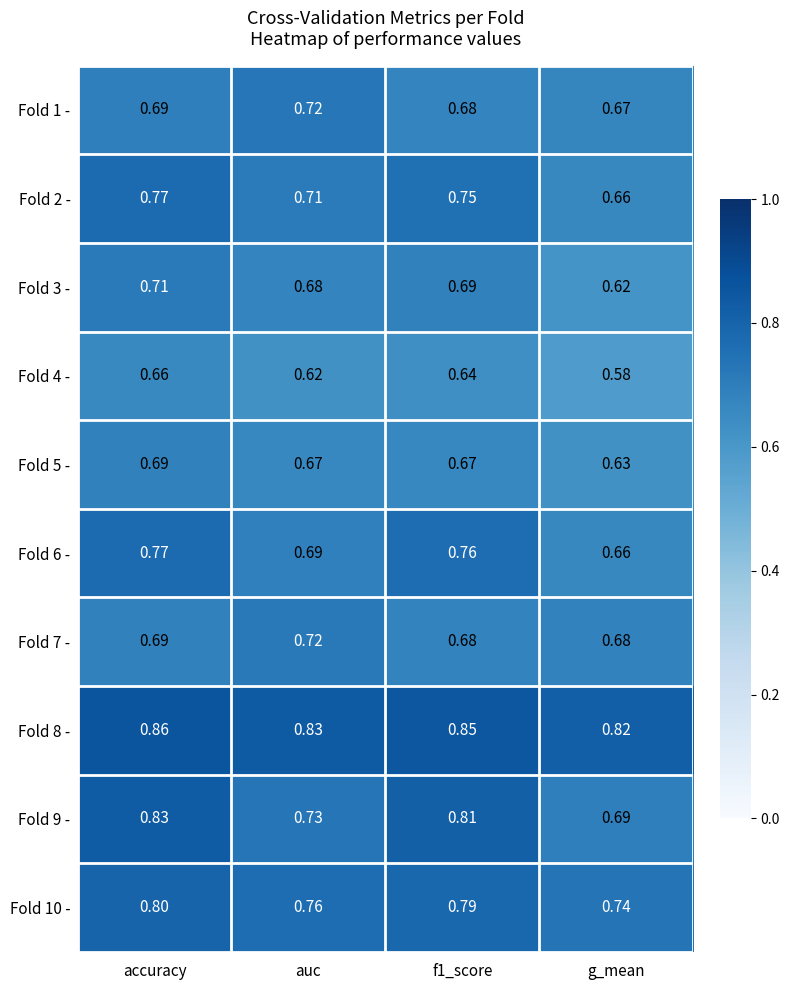

At which category is the sum across all series the highest?

accuracy